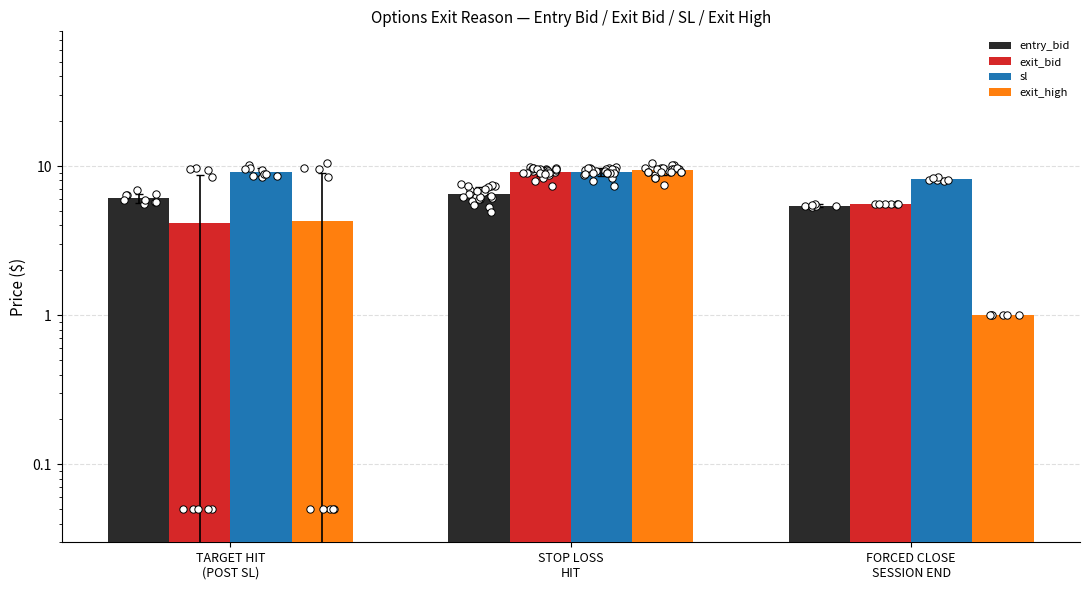

Which series has the largest Y range (max minus min)?

exit_high